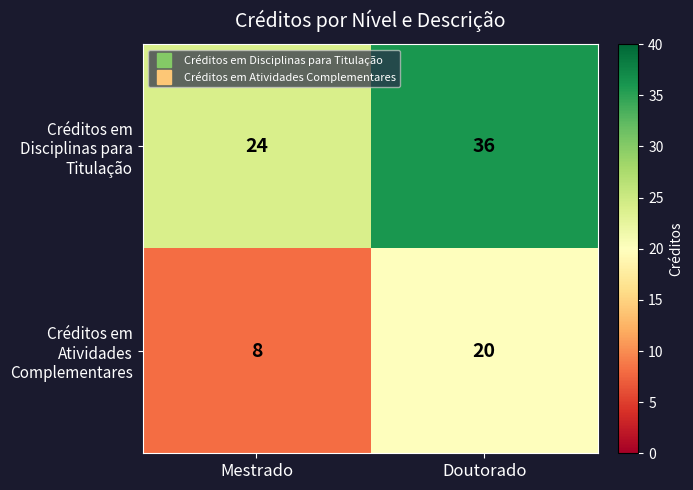

Count the number of categories in the chart.

2